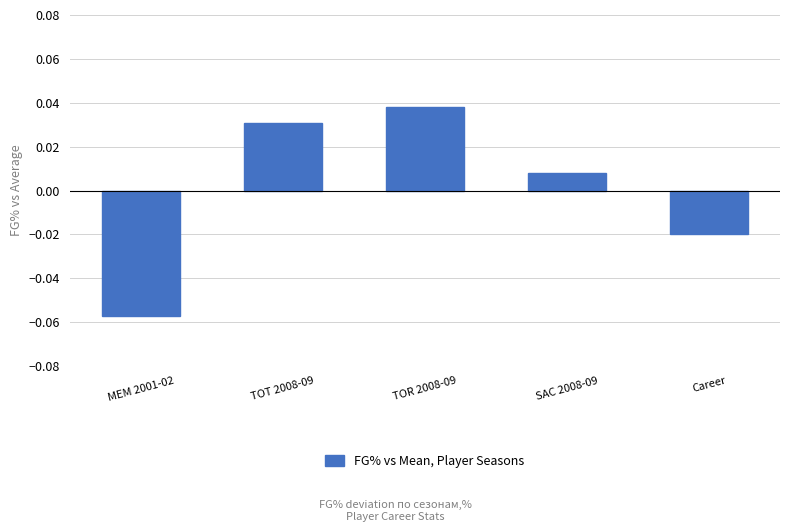

How many negative values are there?

2